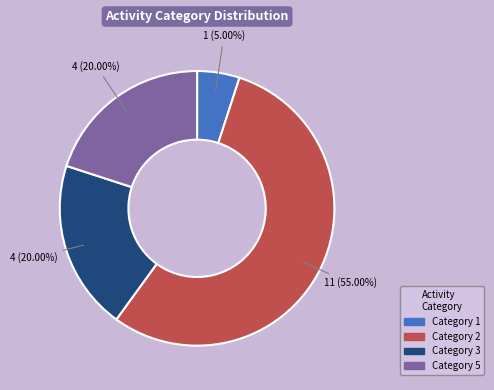

Is there a majority slice in this chart?

Yes